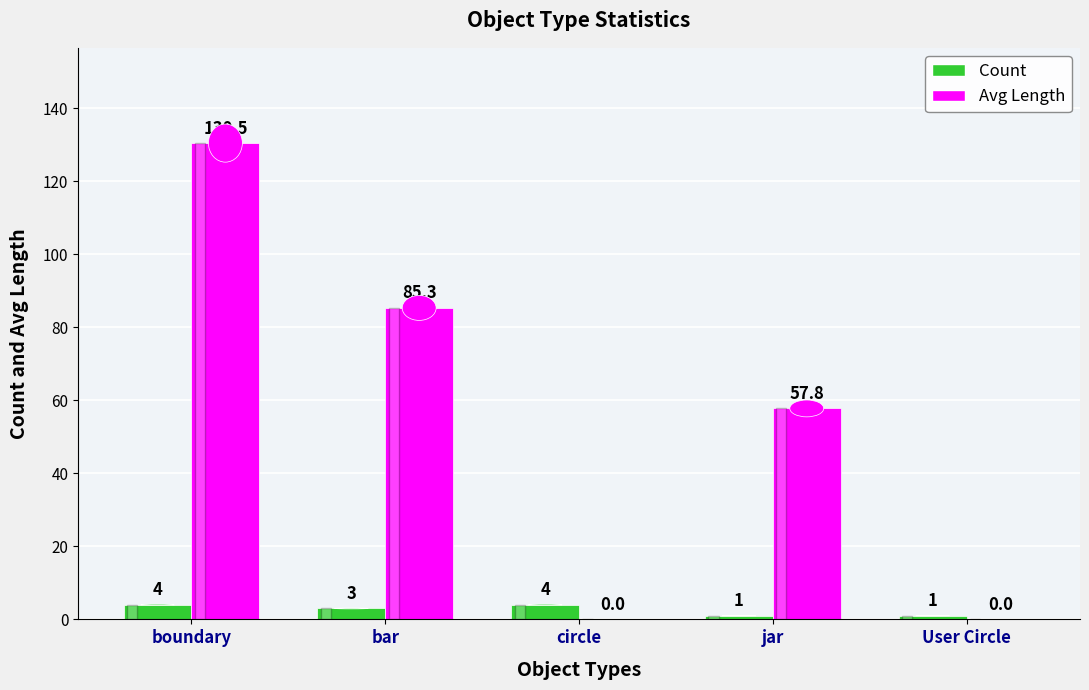

Reading left to right, list all the values displayed in this chart.

Count: 4.0	3.0	4.0	1.0	1.0
Avg Length: 130.5	85.3	0.0	57.8	0.0